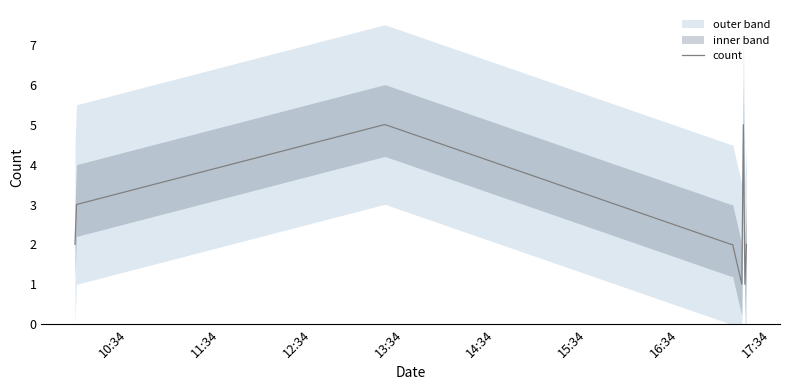

What is the maximum value for count?

5